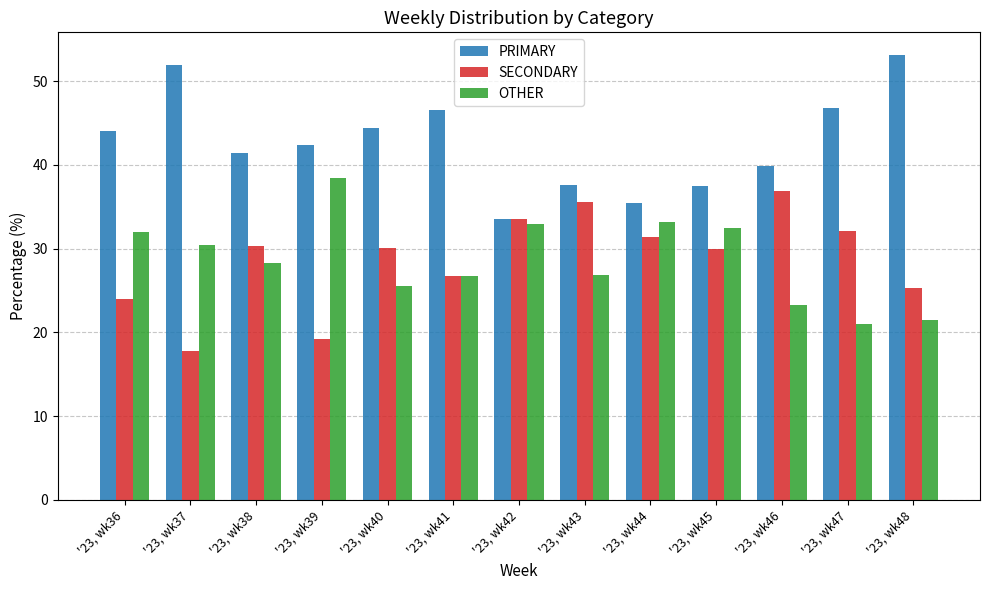

What is the value of the SECONDARY bar at the 4th from the left?

19.2